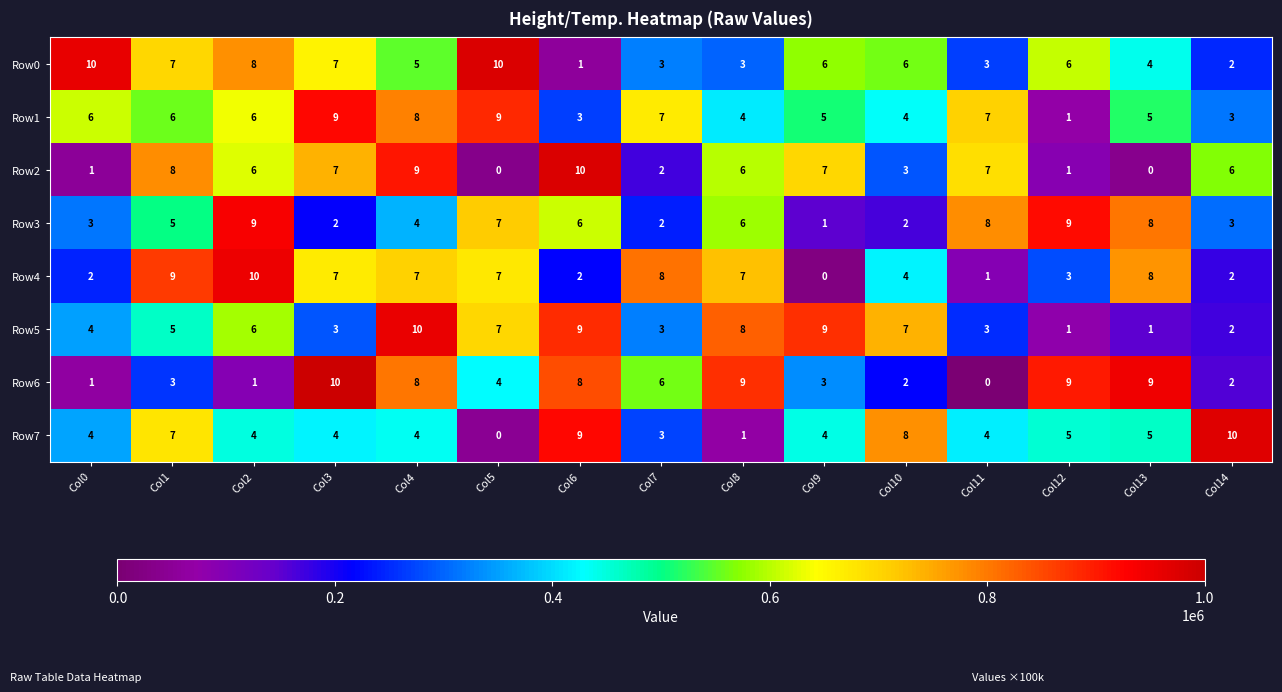

The Row4 series shows 3 at Col10. True or false?

False